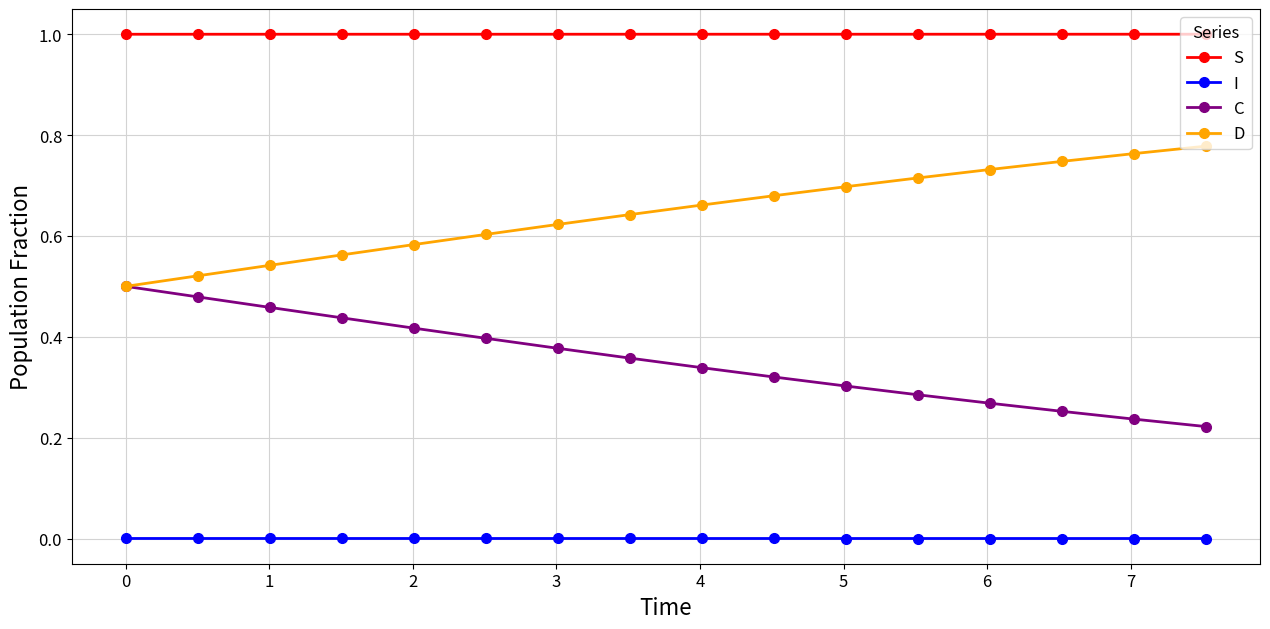

What is the maximum value shown in the chart?

1.0